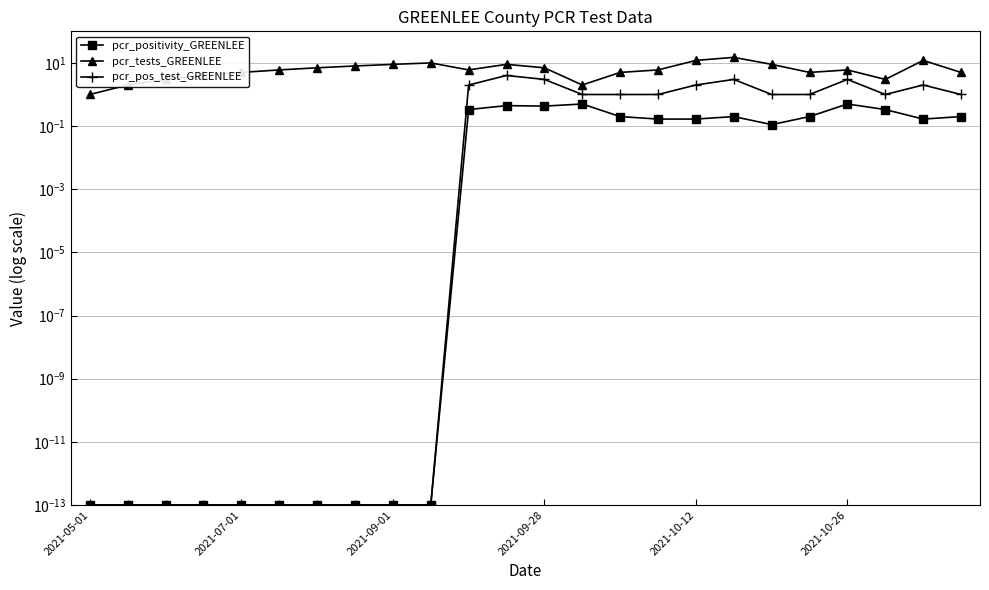

What position from the right is 13?

11